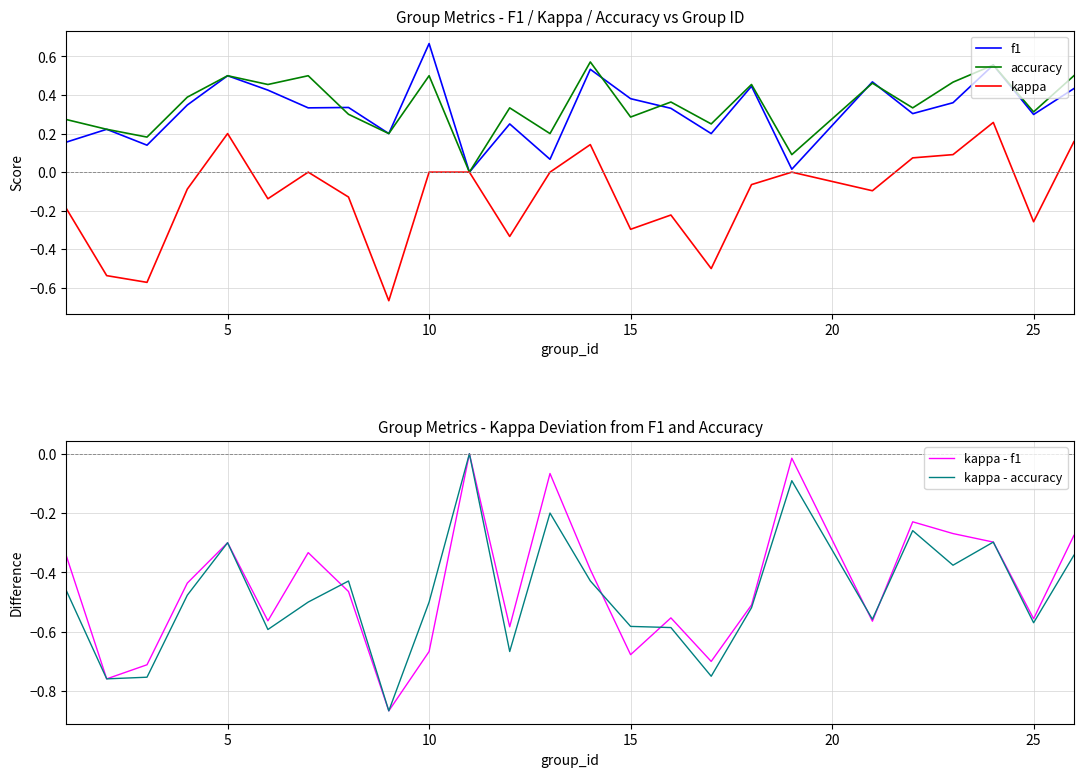

How many lines are shown in the chart?

5